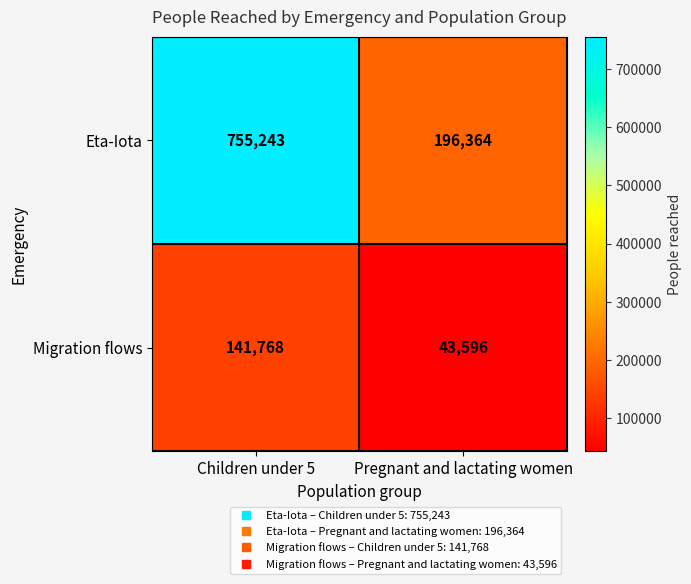

What value does the Migration flows series have at Pregnant and lactating women?

43596